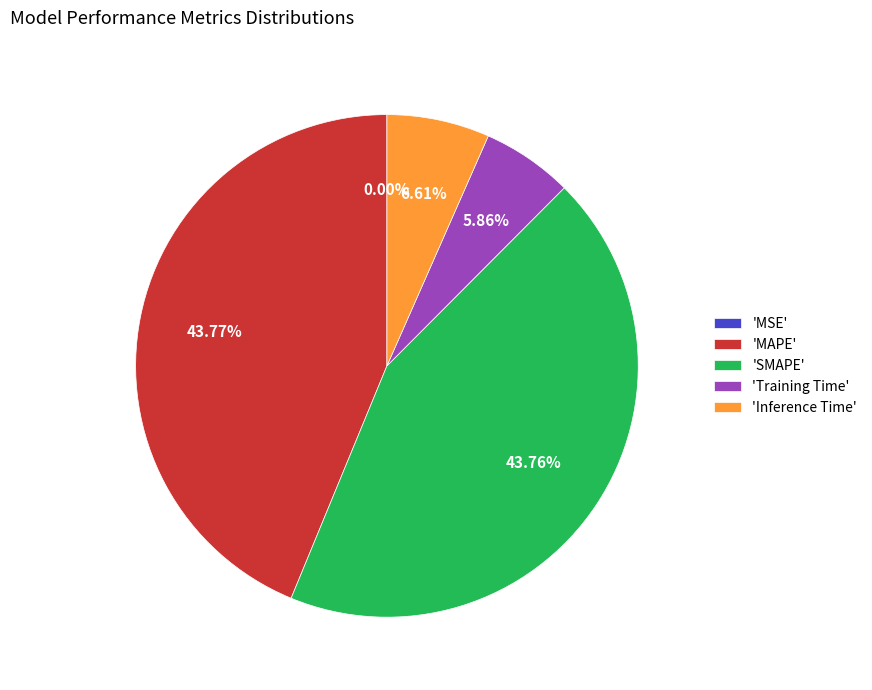

Combined, do 'MAPE' and 'SMAPE' account for over 50%?

Yes